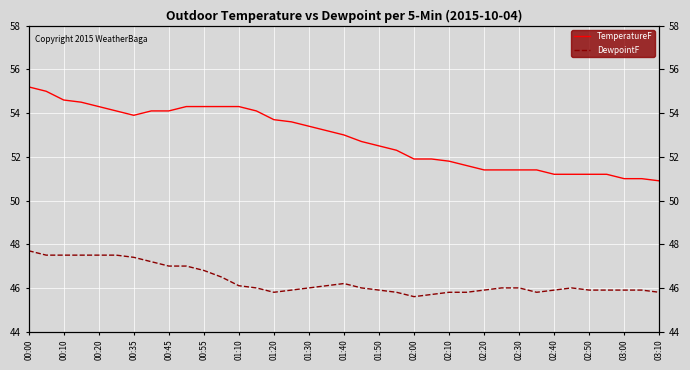

What is the smallest value displayed?

45.6